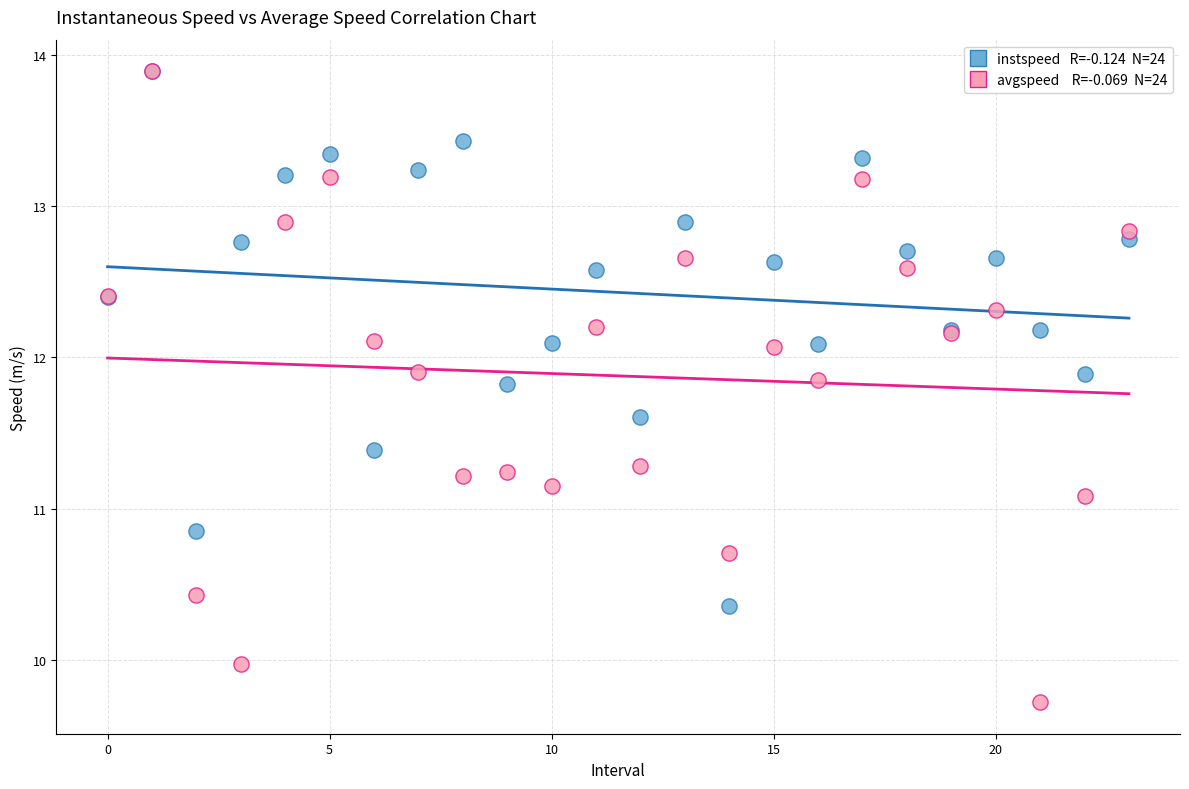

Across all series, what Y value is closest to 11?

11.1